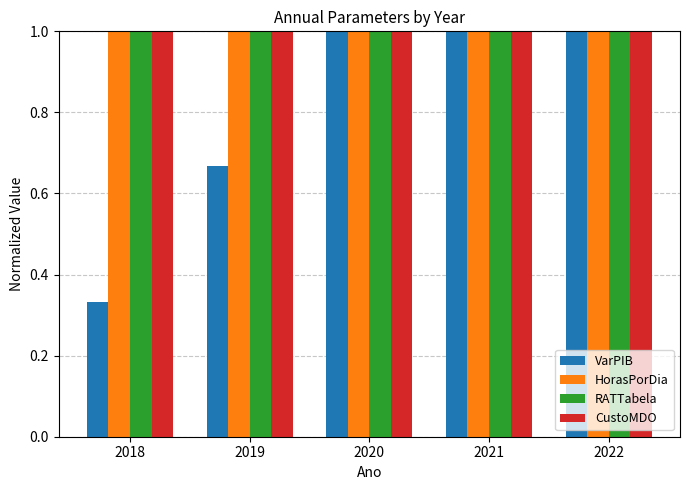

Is it true that HorasPorDia equals 1.7 at 2022?

False